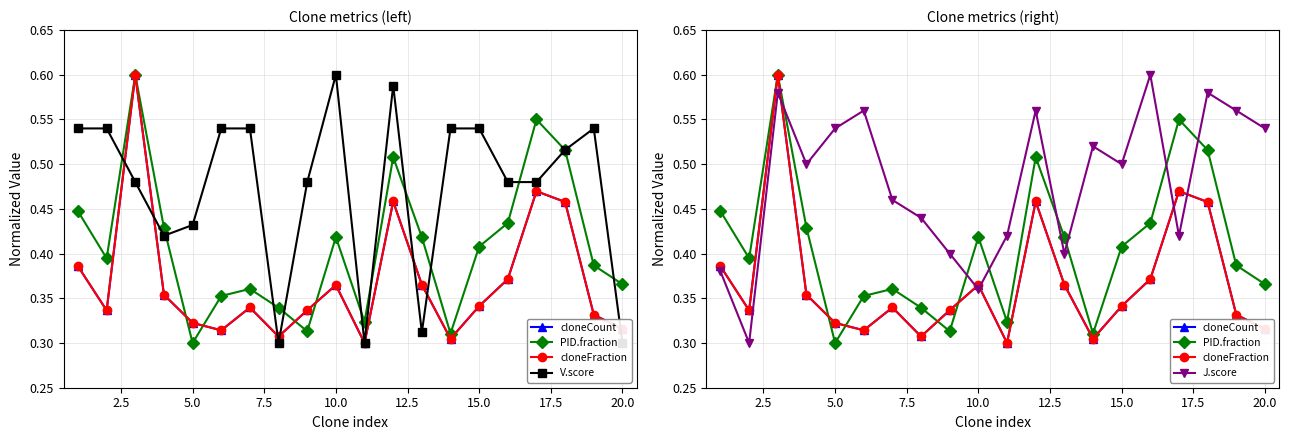

List the series in order of their peak value, highest first.

cloneCount, PID.fraction, cloneFraction, V.score, J.score